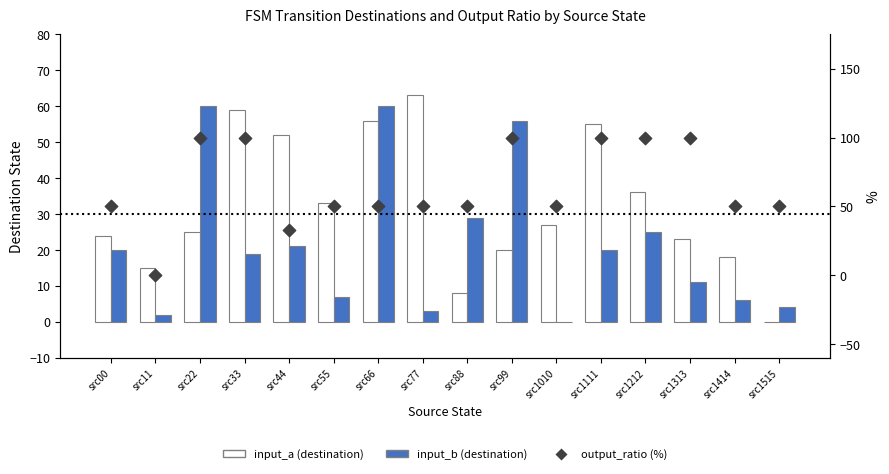

At which category is the sum across all series the highest?

src22